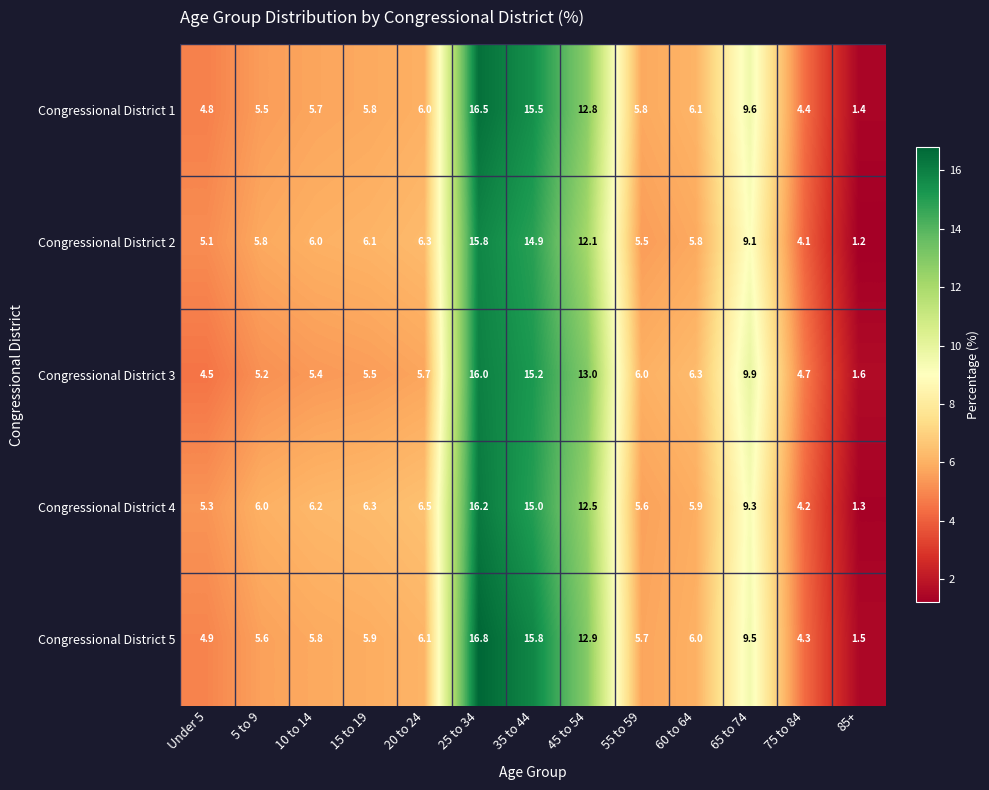

At 65 to 74, list the series in order from largest to smallest.

Congressional District 3, Congressional District 1, Congressional District 5, Congressional District 4, Congressional District 2